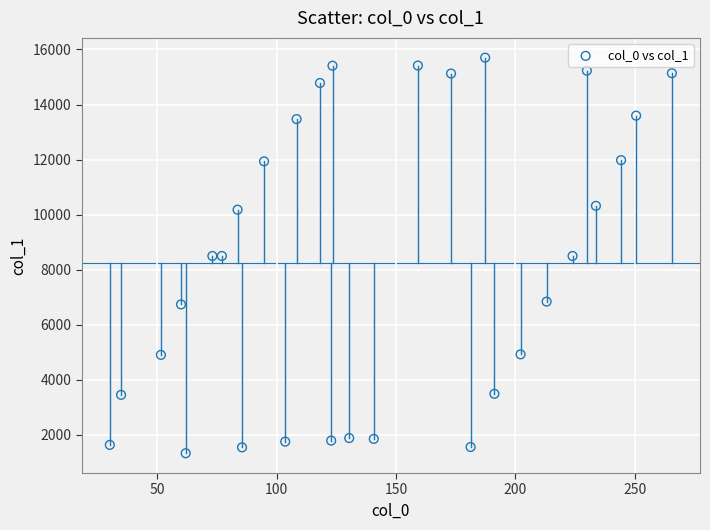

What is the range of Y values (max minus min)?

14367.1